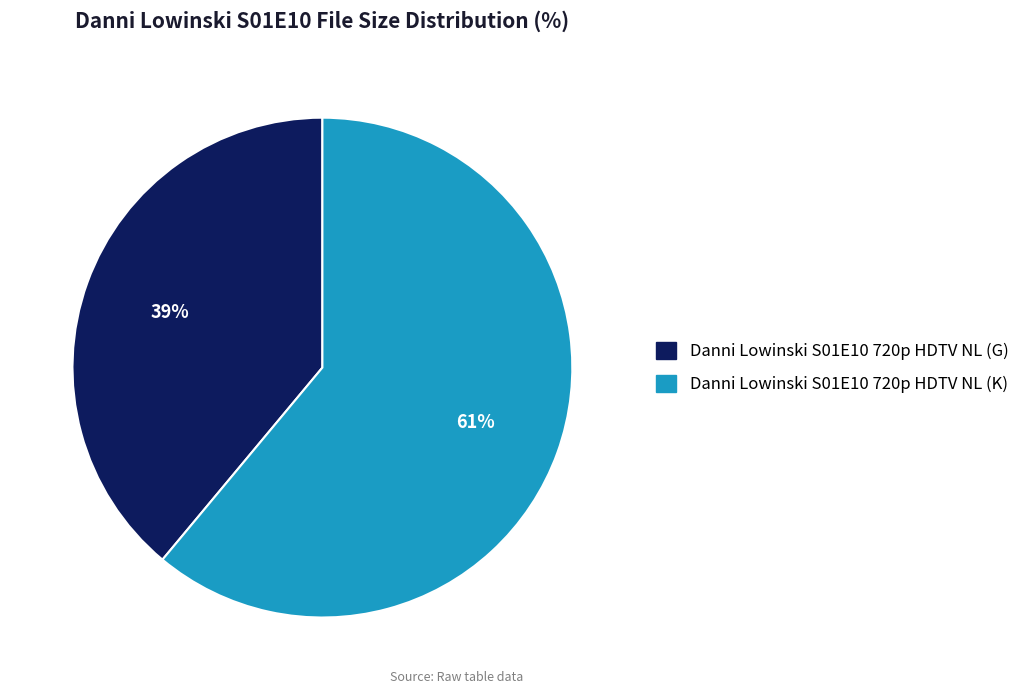

Which slice is the largest?

Danni Lowinski S01E10 720p HDTV NL (K)